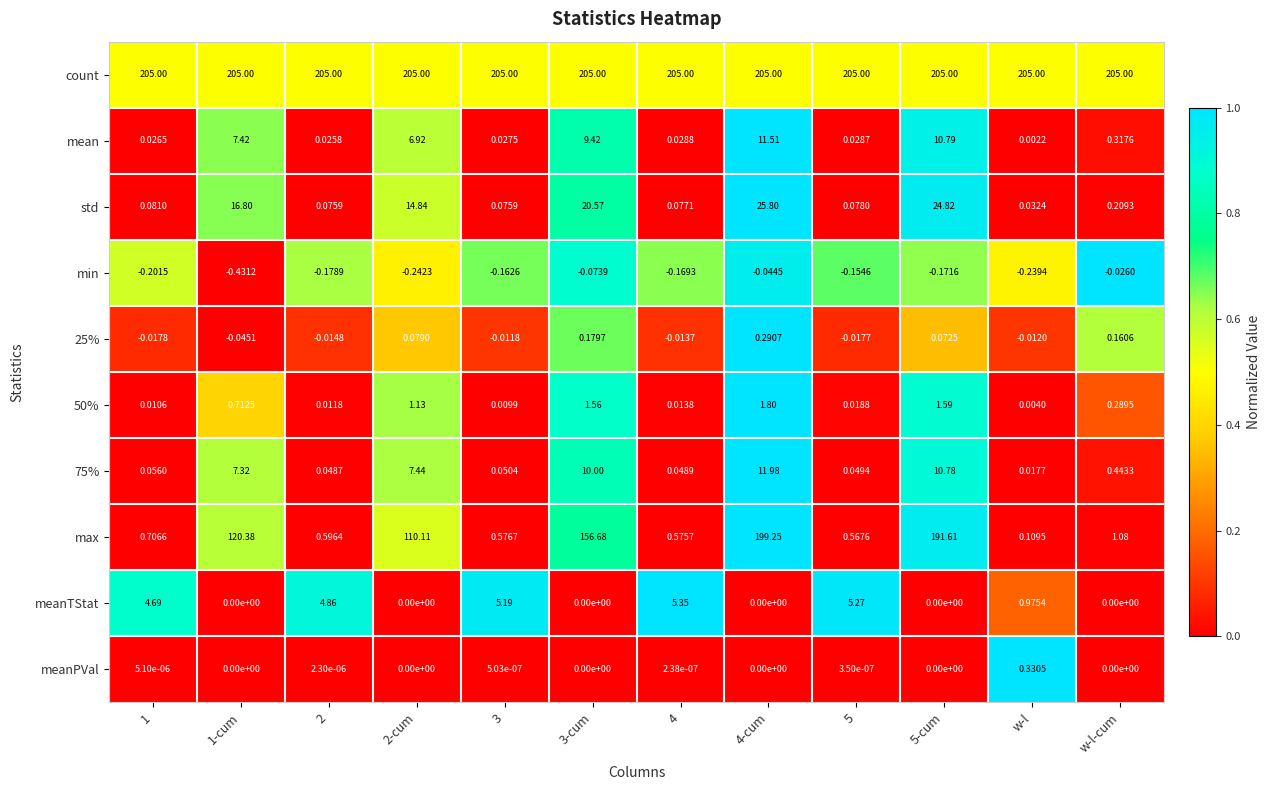

What is the spread (max minus min) of values at 4-cum?

205.0